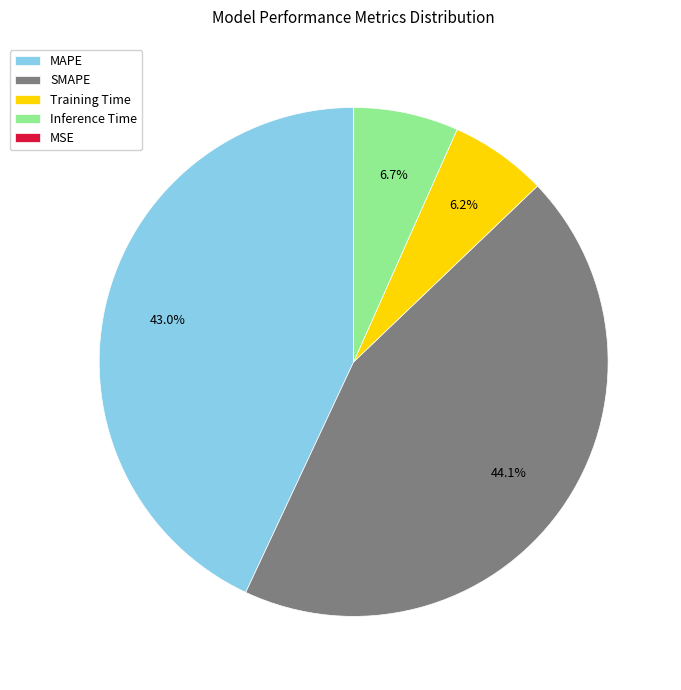

What is the largest slice in the pie chart?

SMAPE